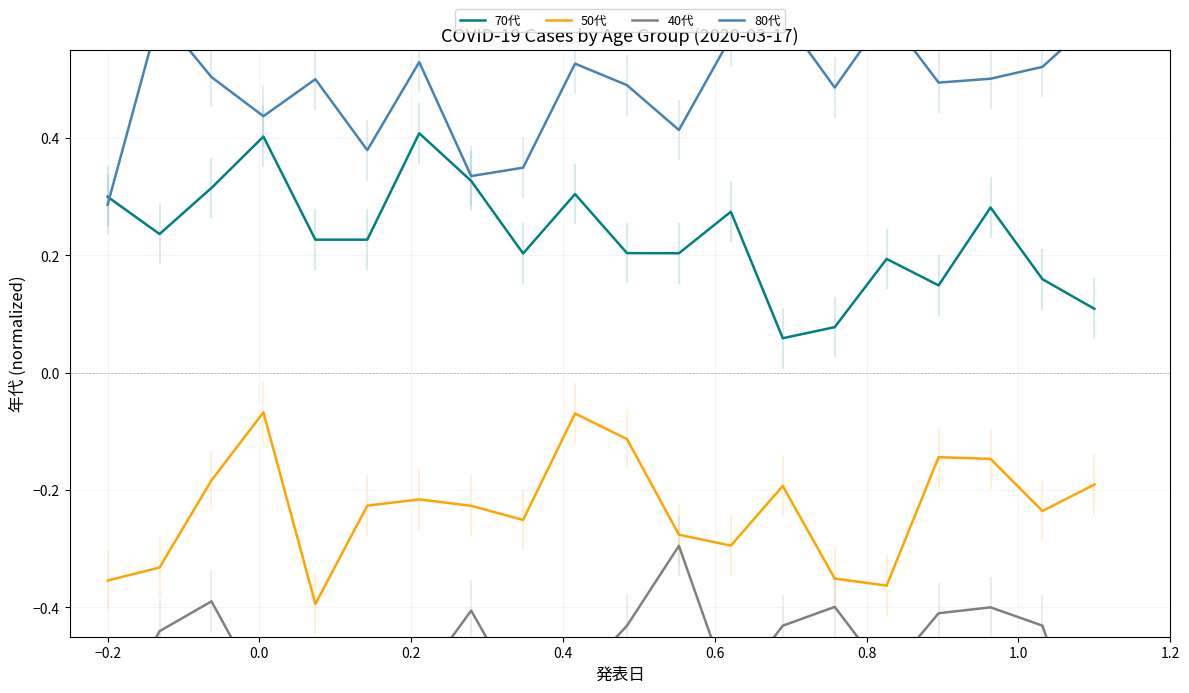

True or false: 70代 and 50代 intersect in this chart.

False